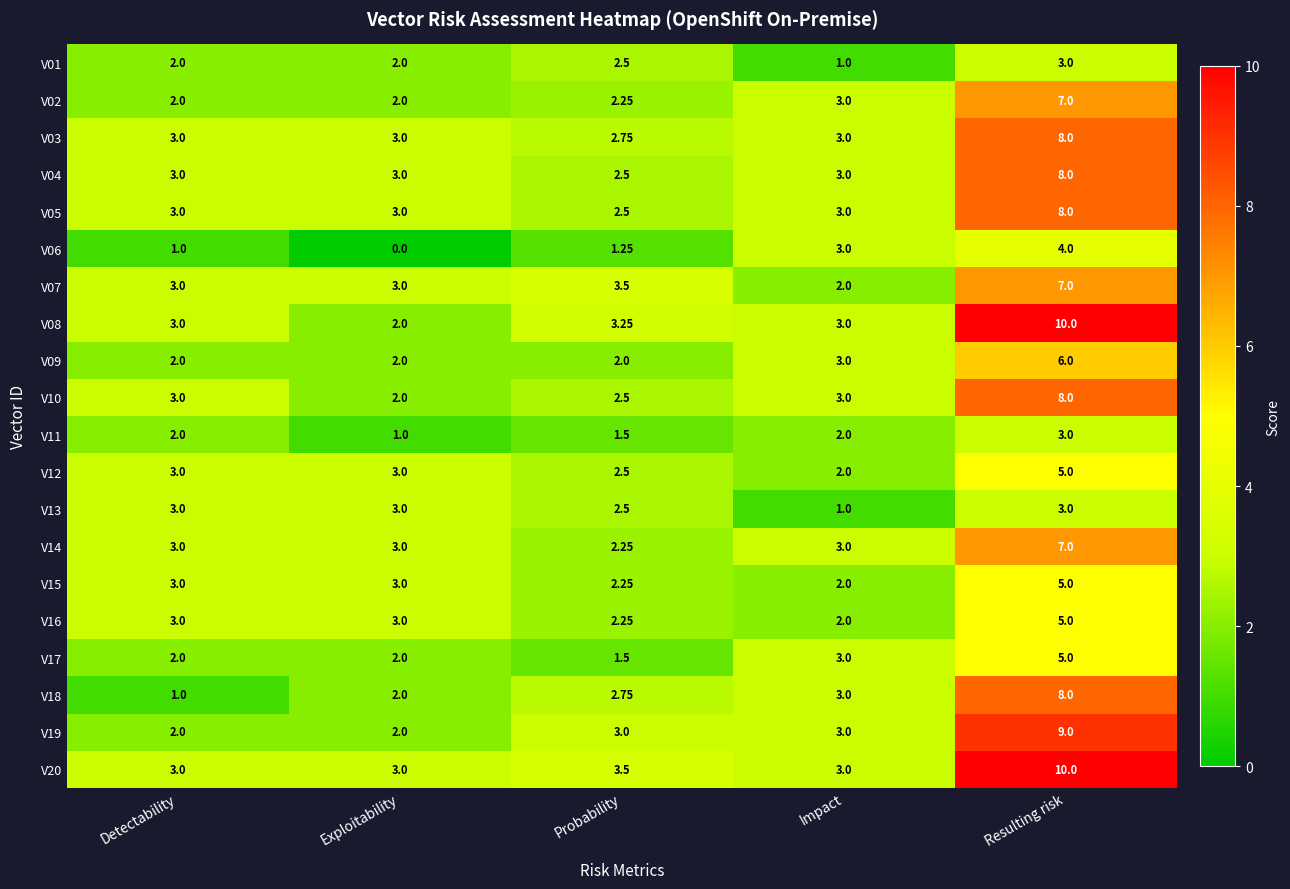

Which category has the highest value in the V18 series?

Resulting risk